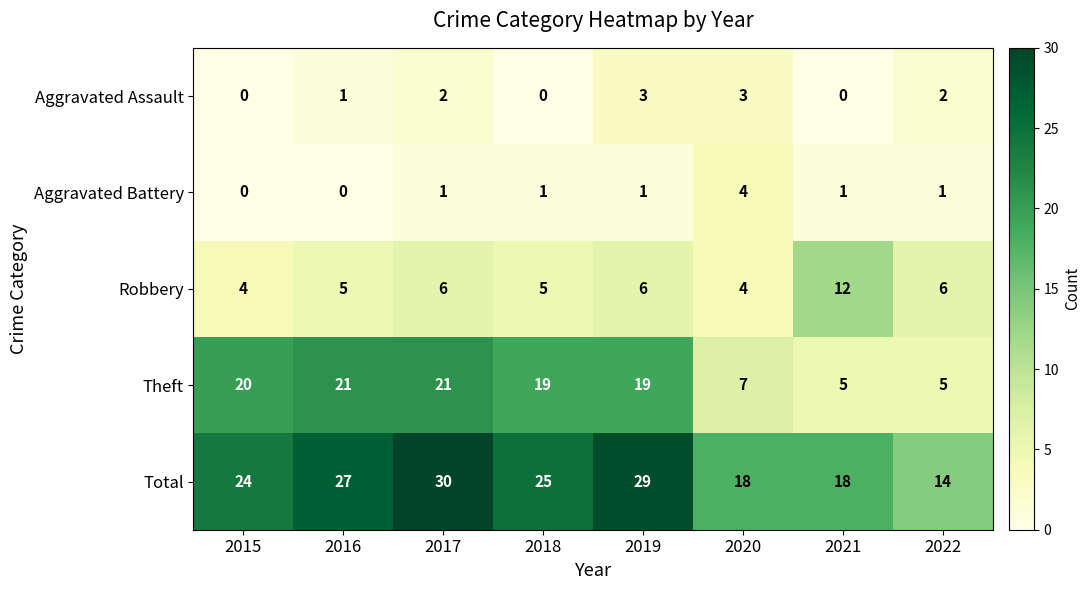

What is the difference between the second highest and second lowest values in the Theft series?

16